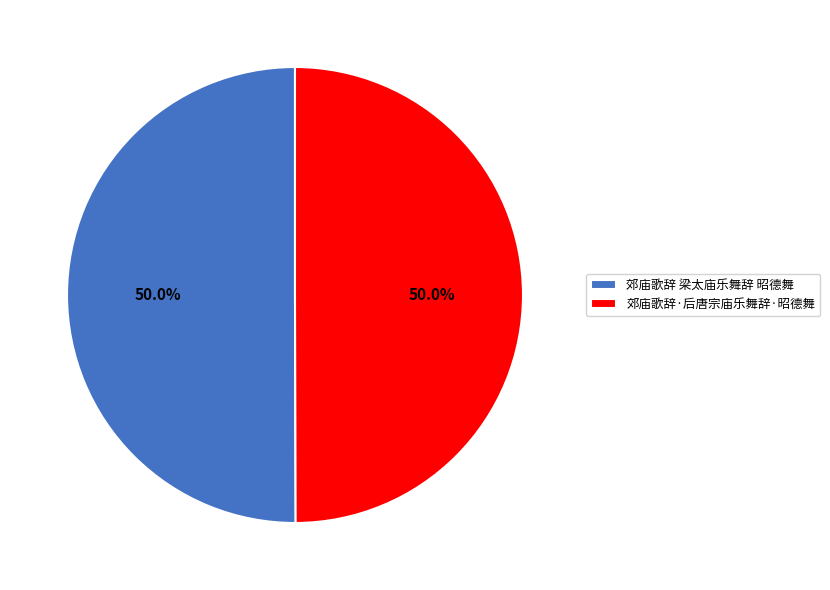

What is the total percentage of 郊庙歌辞·后唐宗庙乐舞辞·昭德舞 and 郊庙歌辞 梁太庙乐舞辞 昭德舞?

100.0%